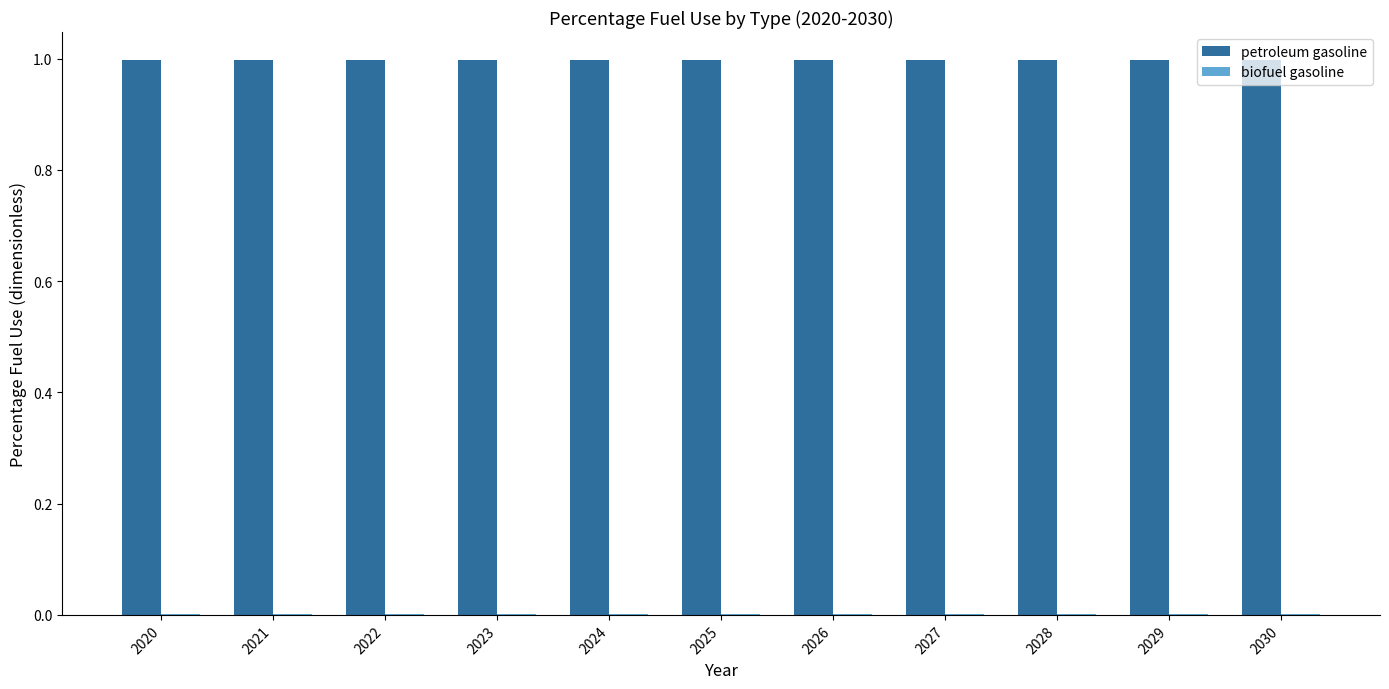

What is the sum of the petroleum gasoline values at 2025 and 2029?

2.0